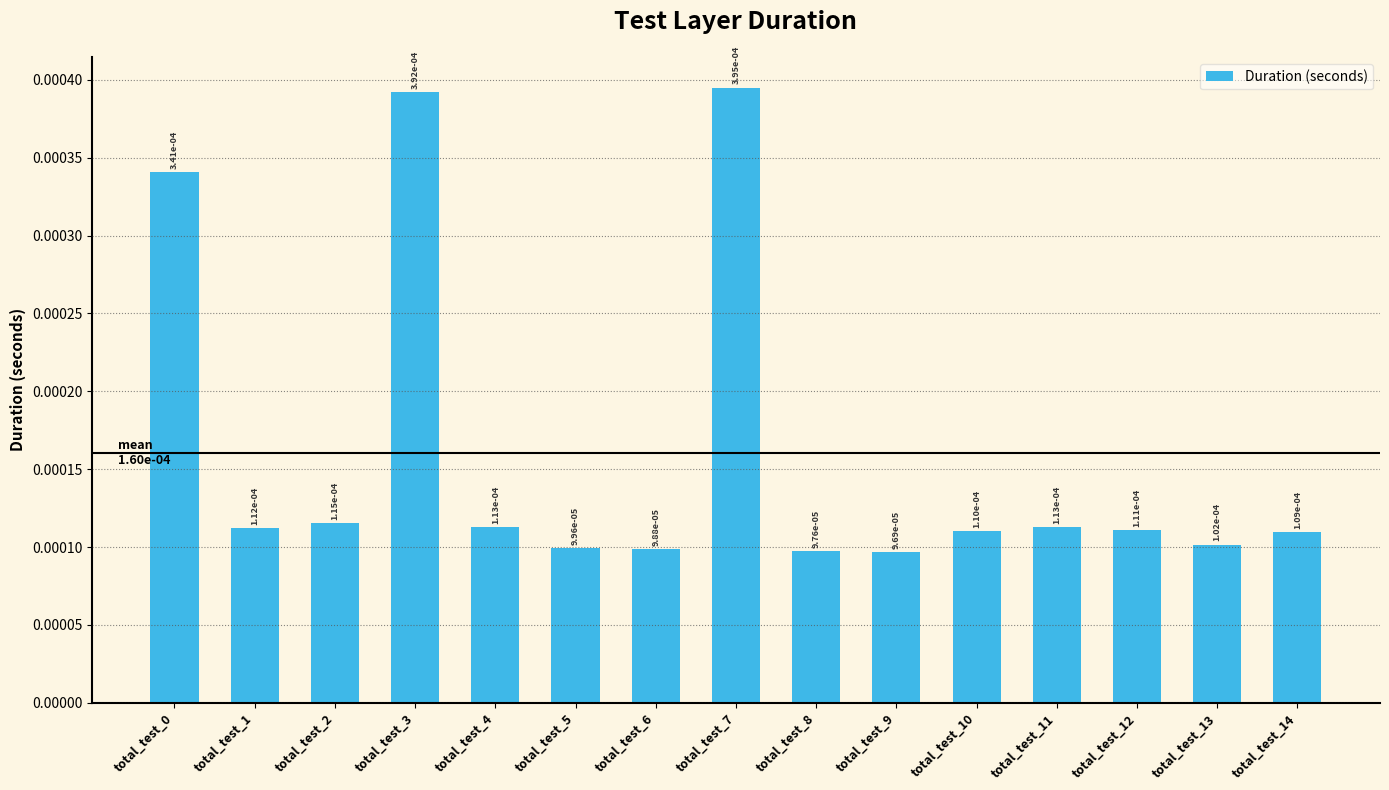

Count the values in the range 0 to 1.

15